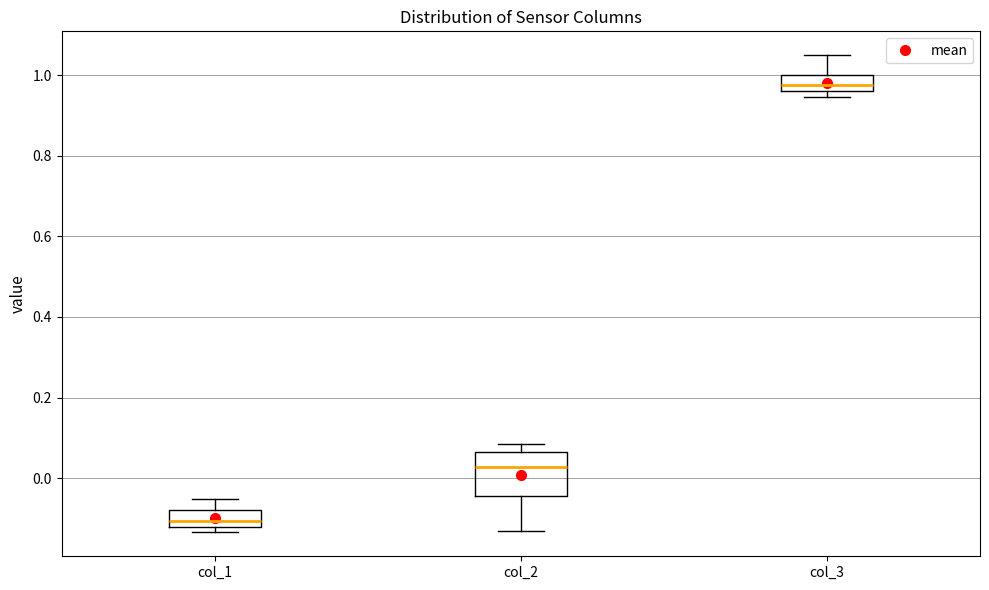

Which box's median line is the lowest?

col_1